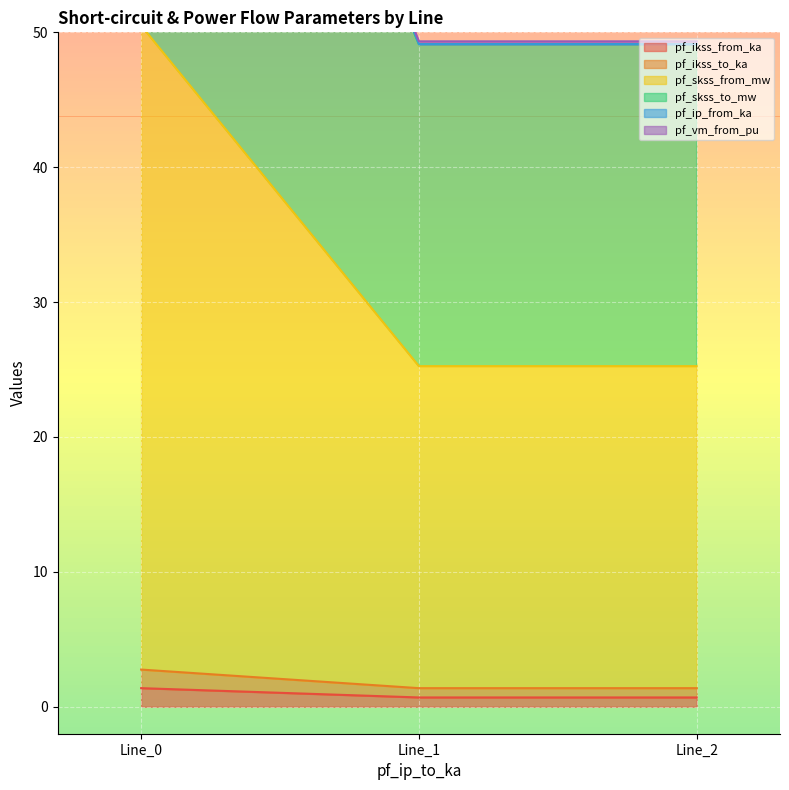

What is the total value across all series at 0?

356.2